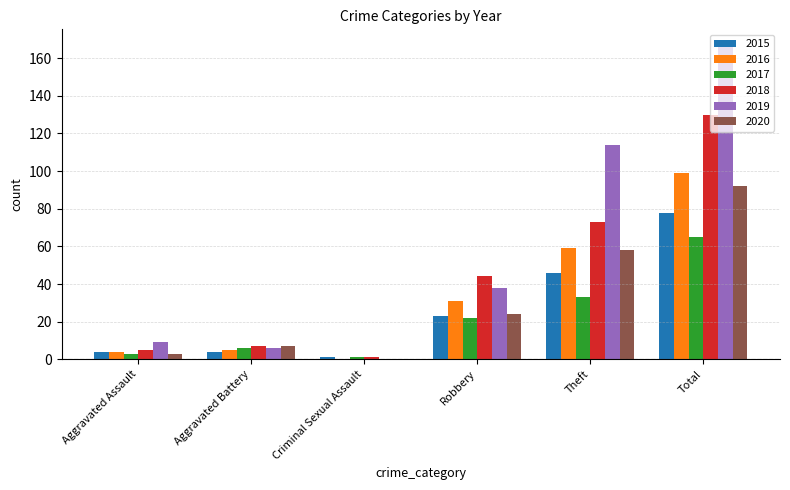

At which category is the sum across all series the highest?

Total